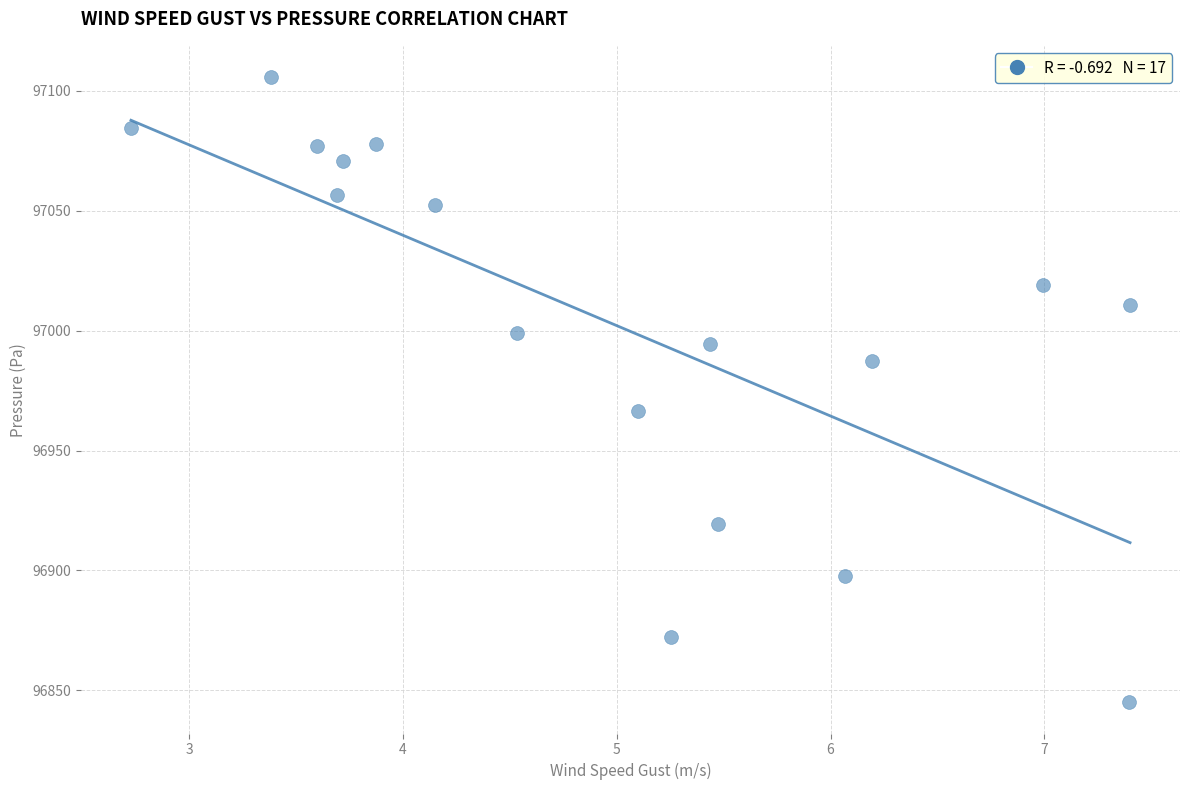

What Y value in the scatter plot is closest to 96975?

96966.6